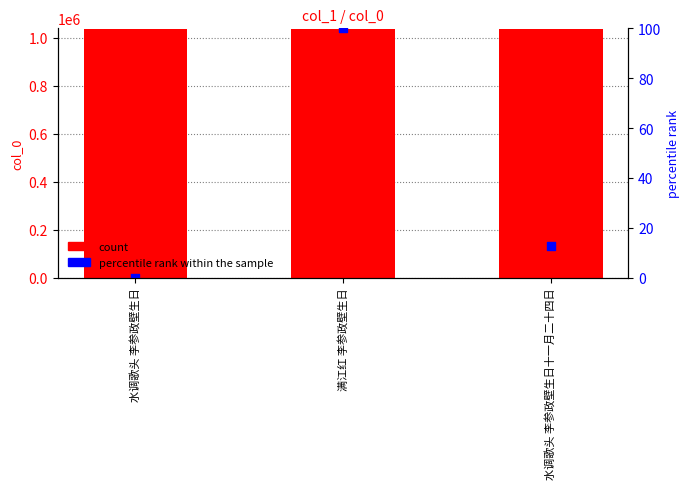

Which series has the largest total across all categories?

count